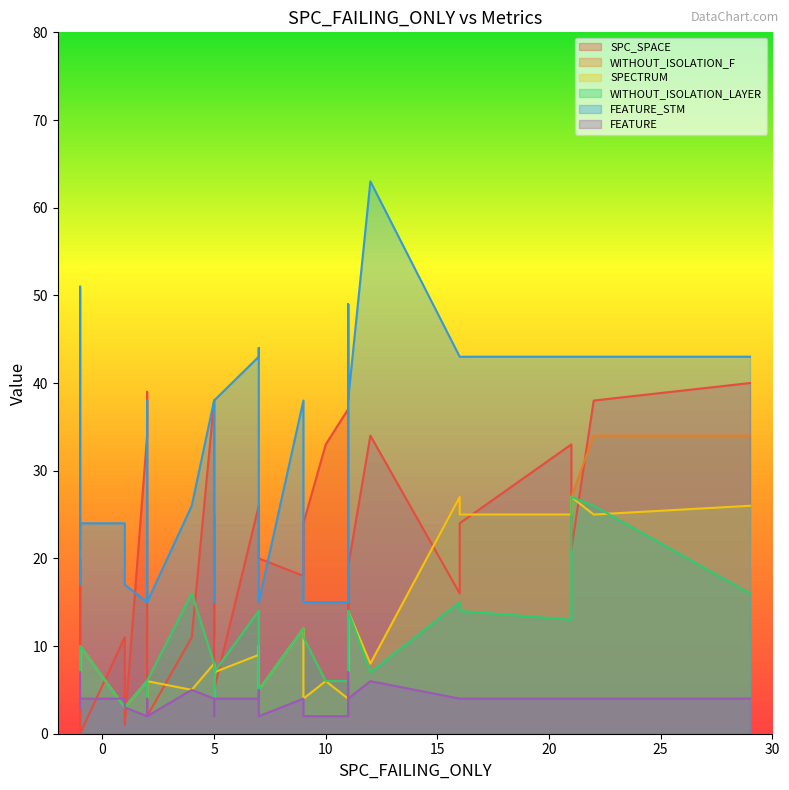

Which series has the widest spread of values?

FEATURE_STM